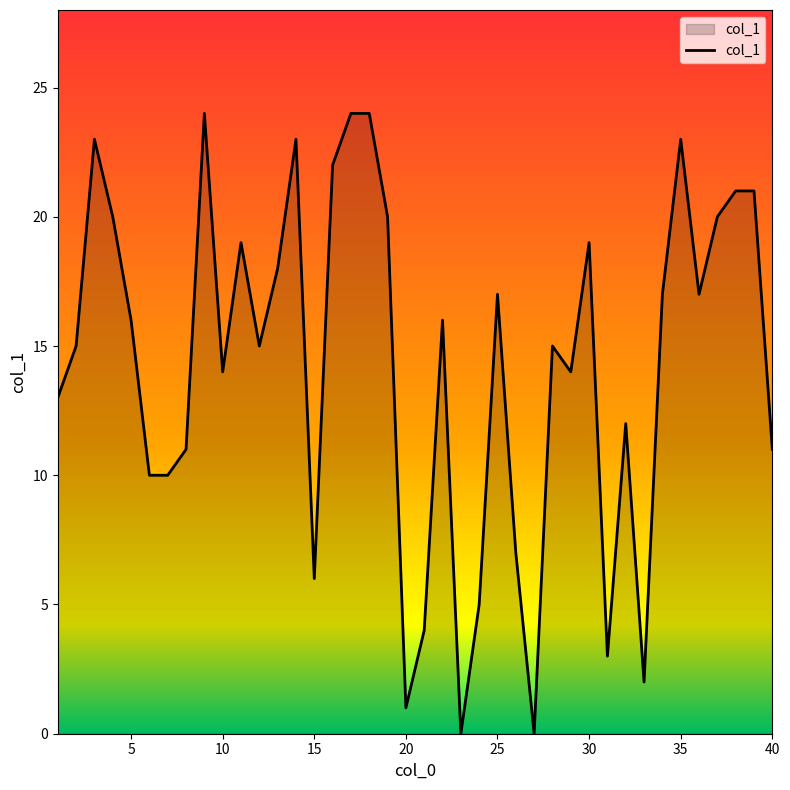

What is the greatest value displayed?

24